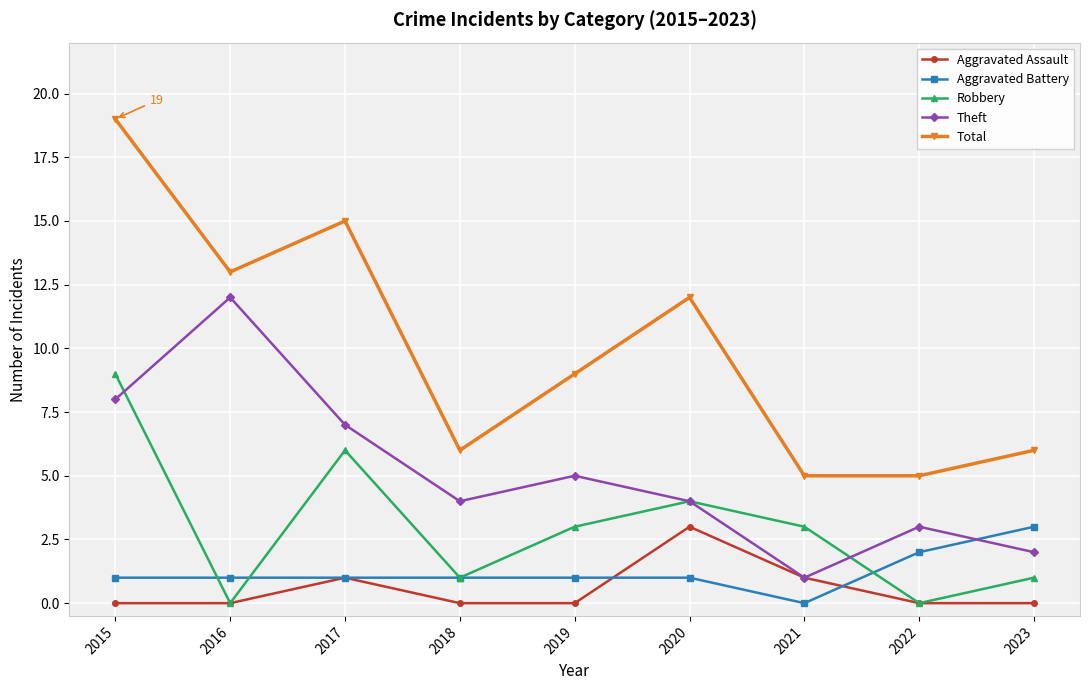

True or false: Aggravated Battery has a value of 1 at 2019.

True